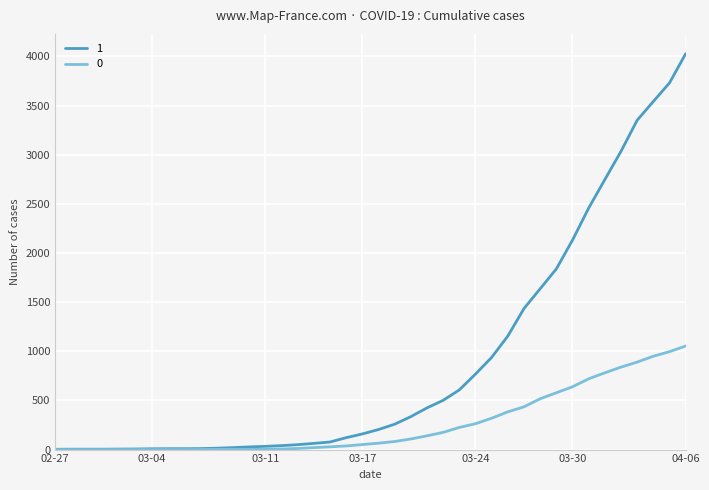

Rank the series by their average value, from lowest to highest.

0, 1